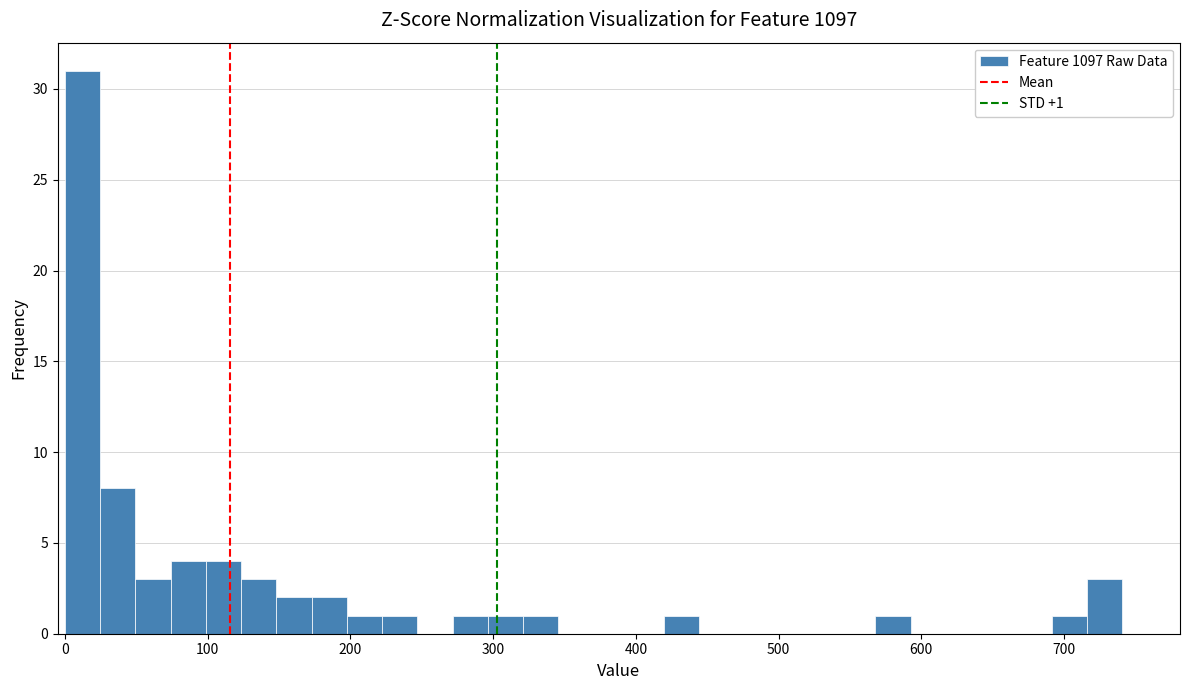

Around what value on the x-axis is the tallest bar? Give the approximate position of its centre, as read against the axis.

10